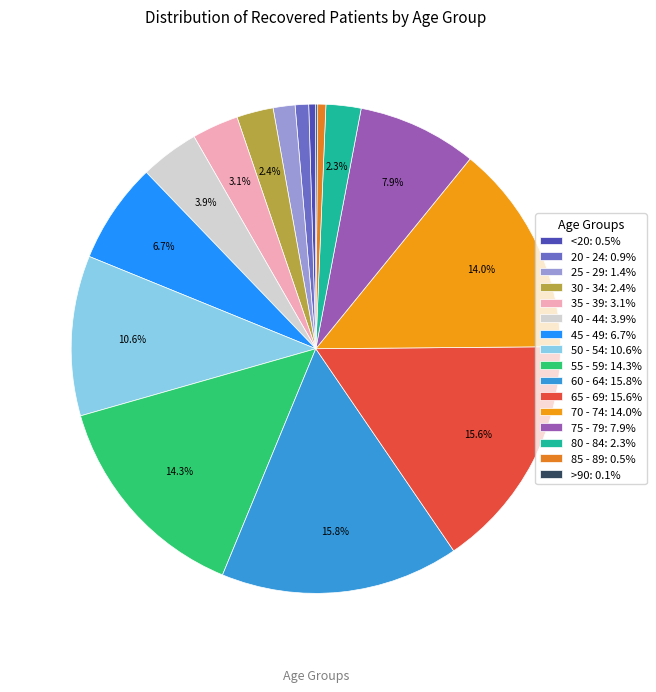

Rank the categories by value from highest to lowest.

60 - 64, 65 - 69, 55 - 59, 70 - 74, 50 - 54, 75 - 79, 45 - 49, 40 - 44, 35 - 39, 30 - 34, 80 - 84, 25 - 29, 20 - 24, 85 - 89, <20, >90